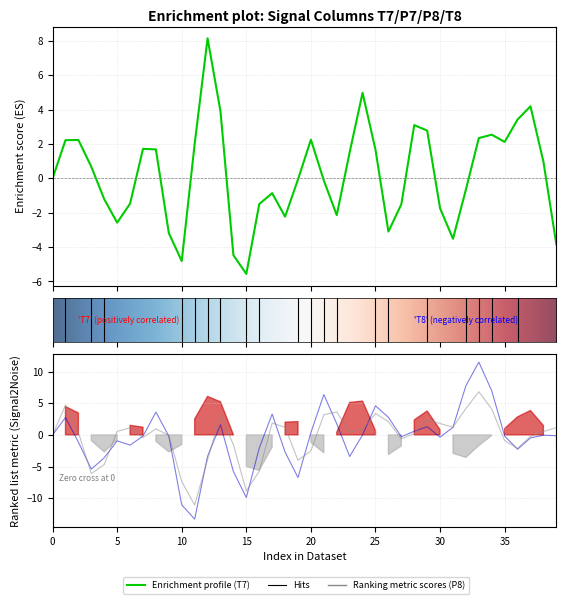

True or false: P8 has a value of -3.7 at 11.

False